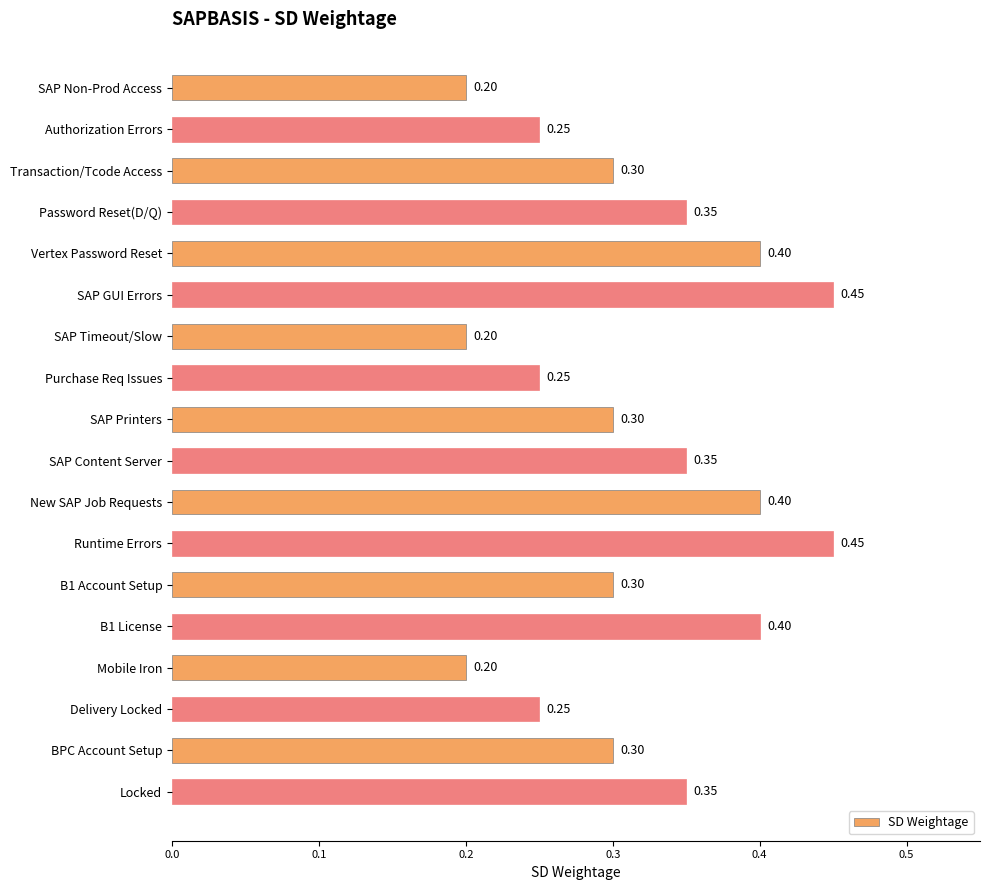

What is the sum of the values at SAP Non-Prod Access and B1 License?

0.6